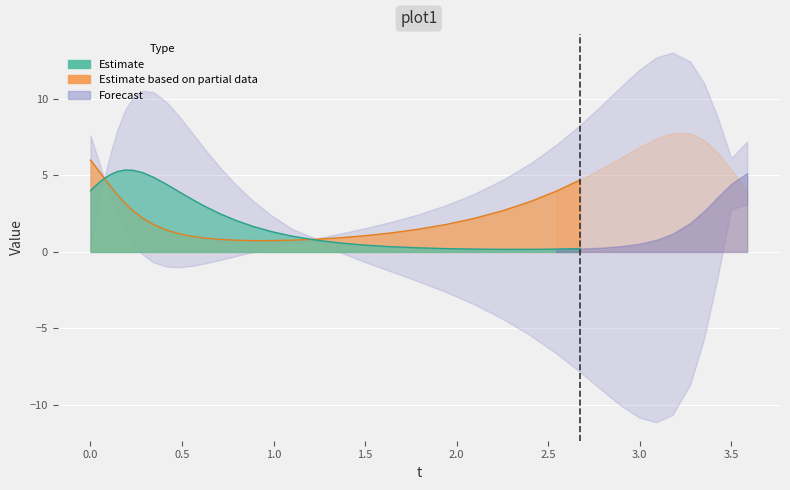

What is the sum of all y values?

96.5